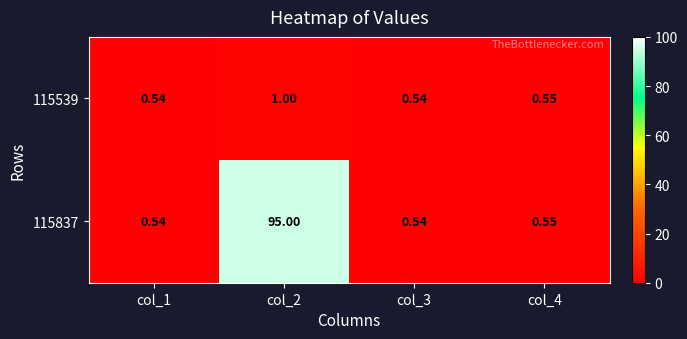

At how many categories does at least one series exceed 23?

1